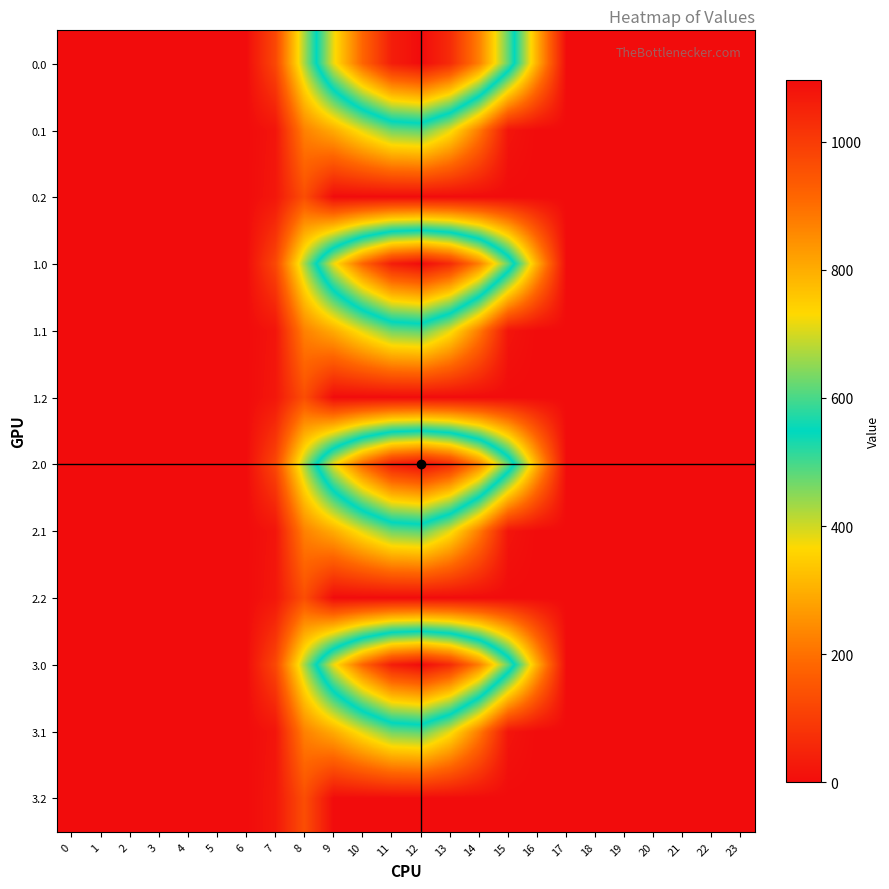

Which has a higher value, 15 or 19?

15